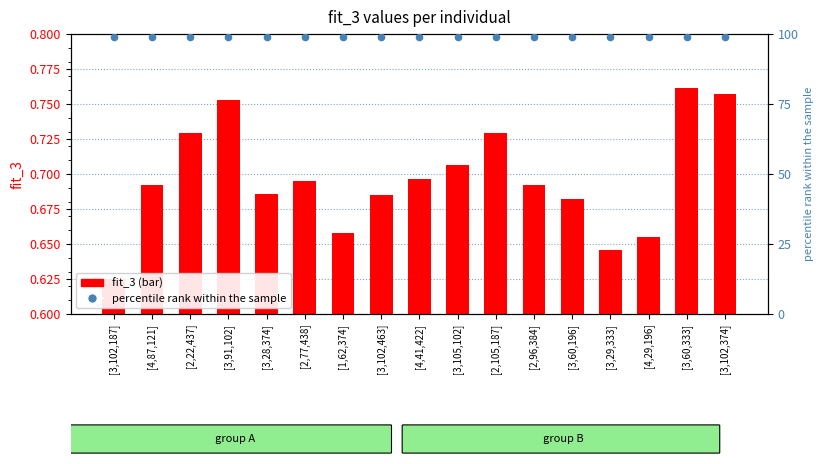

What are all the series names shown in the legend?

fit_3, percentile rank within the sample